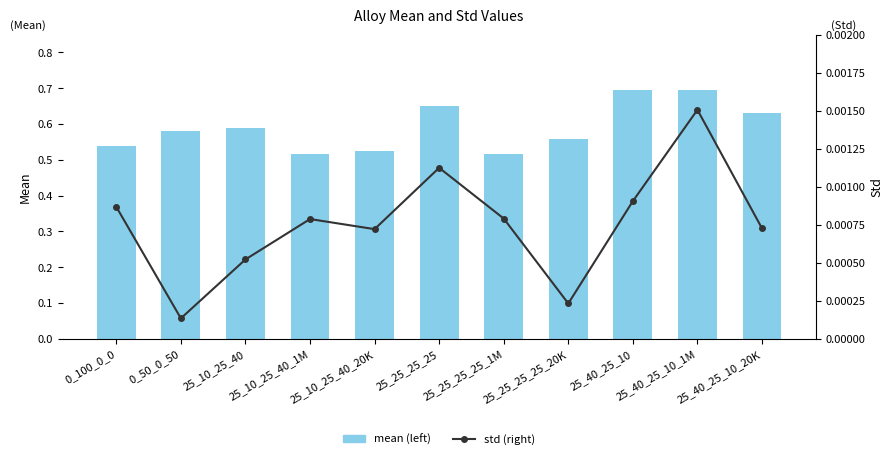

At which label is std (right) closest to 0?

0_50_0_50